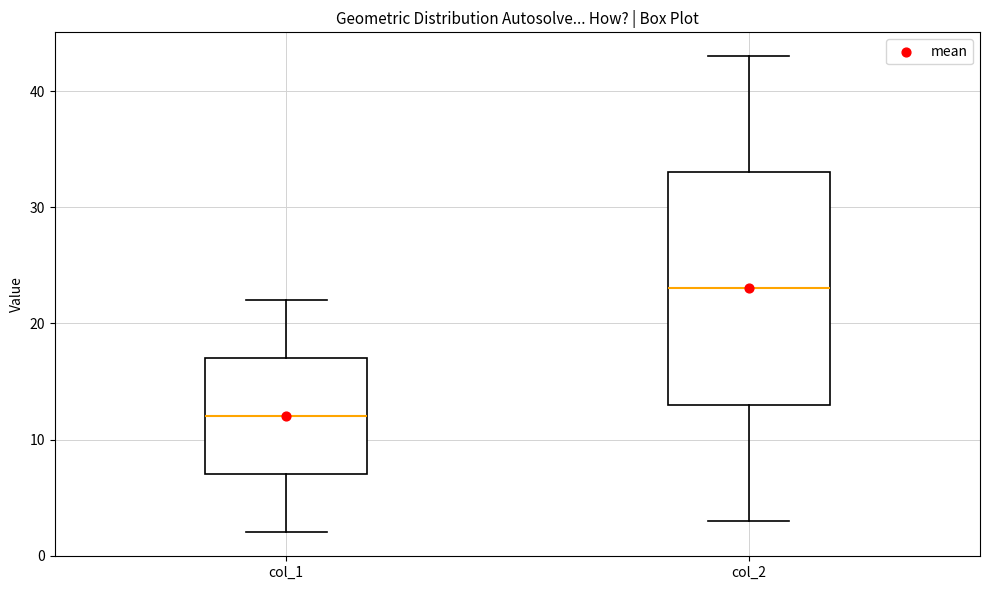

Which box has the lowest median line?

col_1